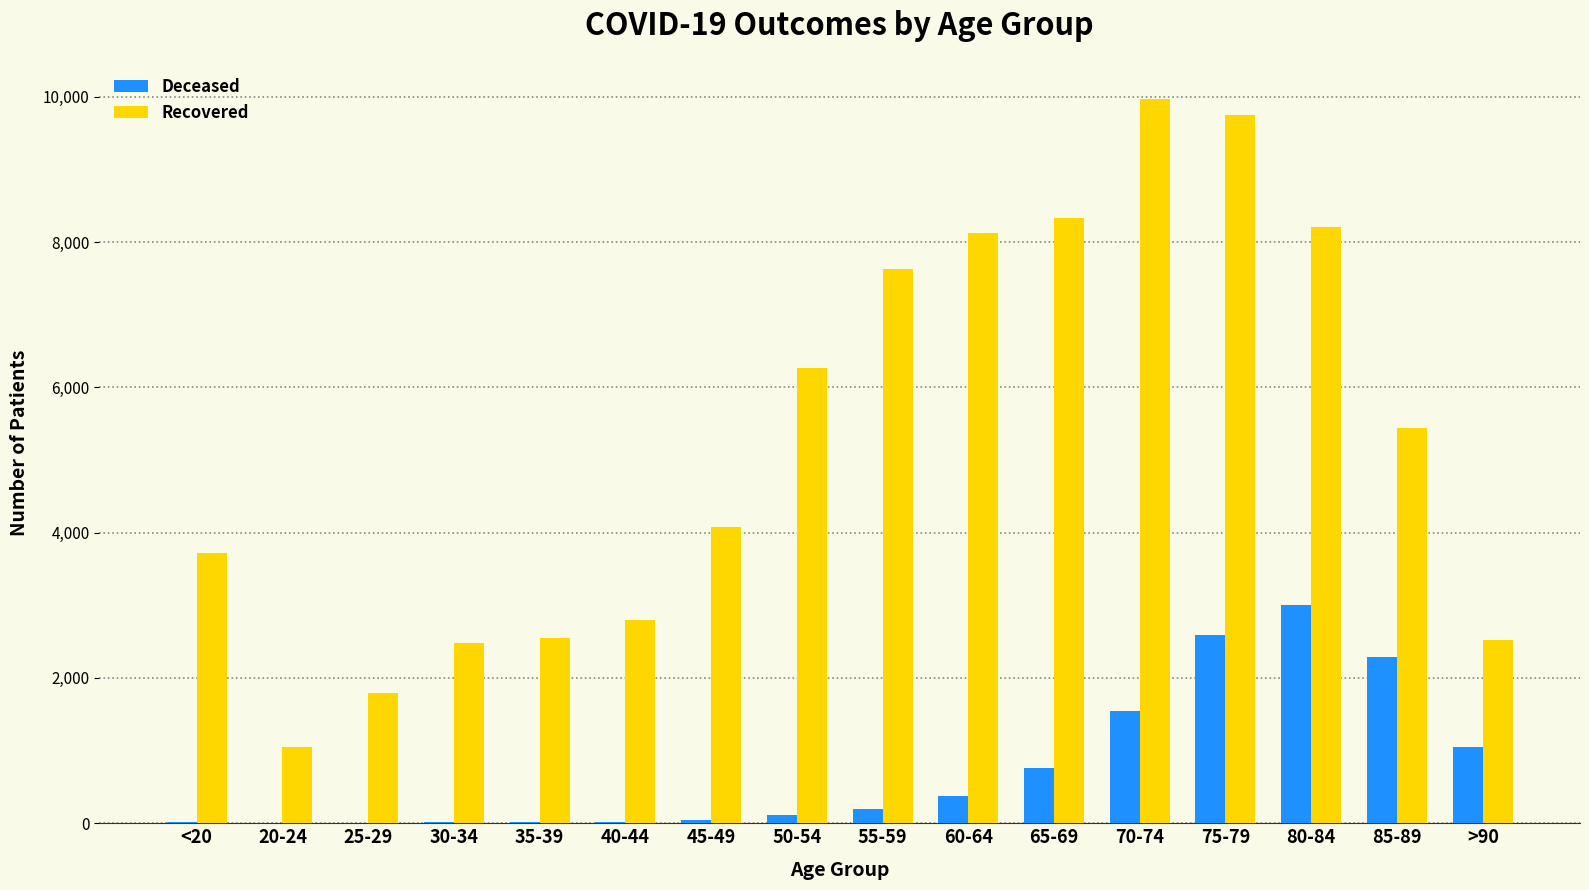

What is the greatest value displayed?

9970